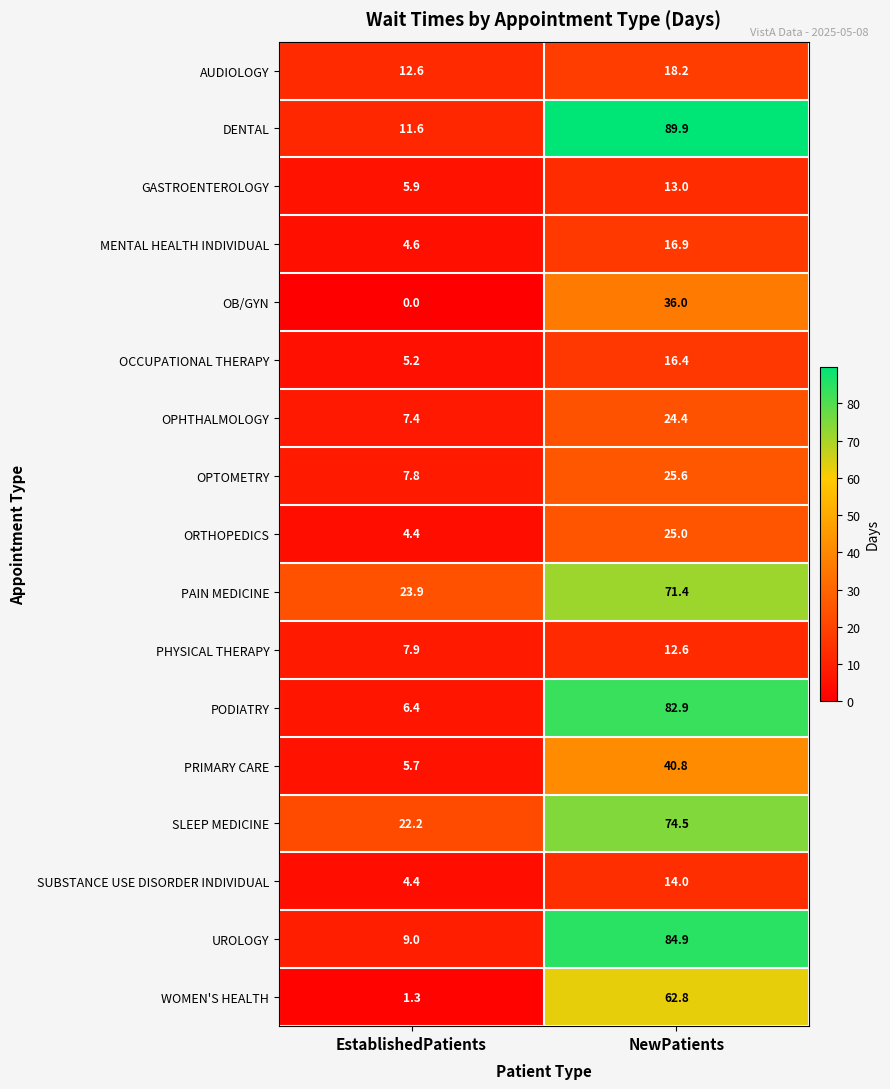

True or false: UROLOGY has a value of 84.9 at NewPatients.

True